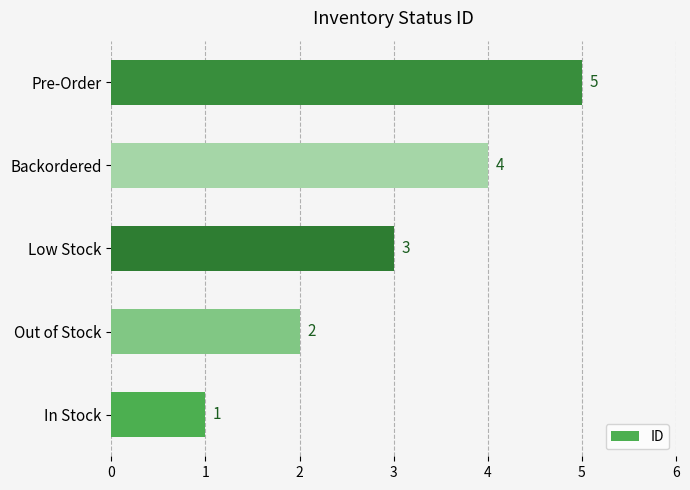

What is the change in value from In Stock to Low Stock?

+2